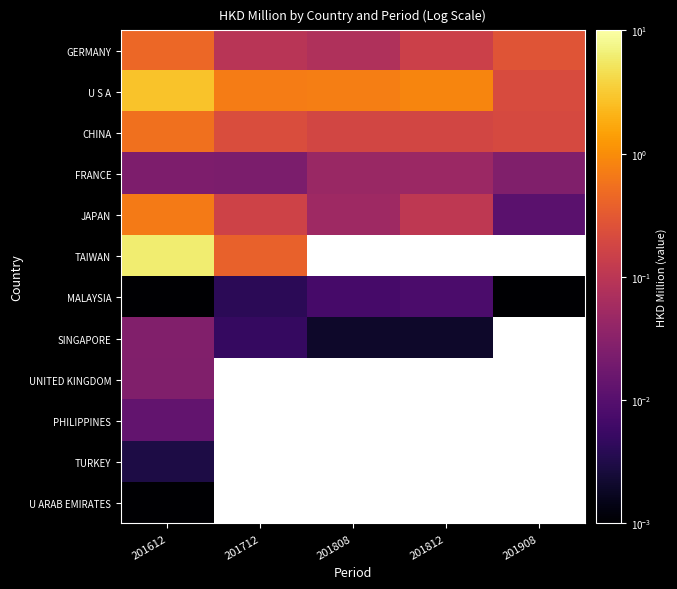

Which category has the lowest value in the U ARAB EMIRATES series?

201612